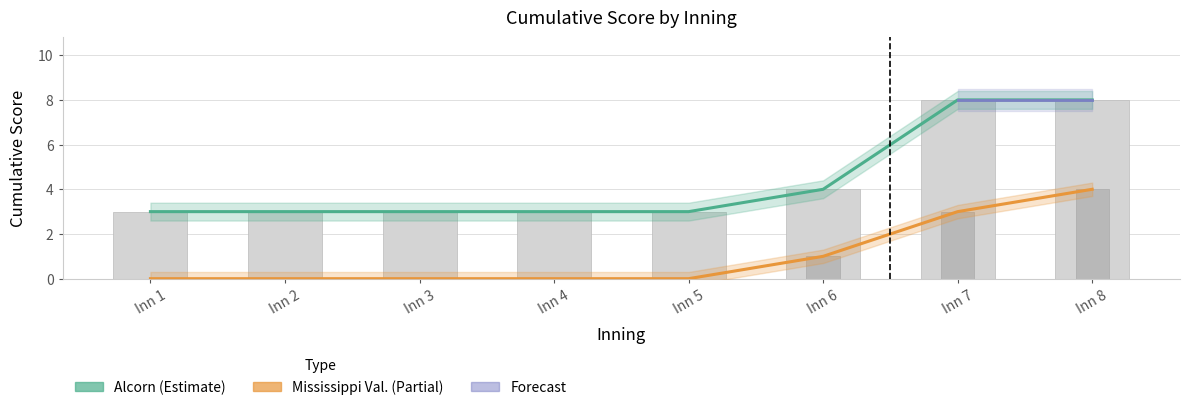

Is it true that Alcorn equals 0 at 6?

False